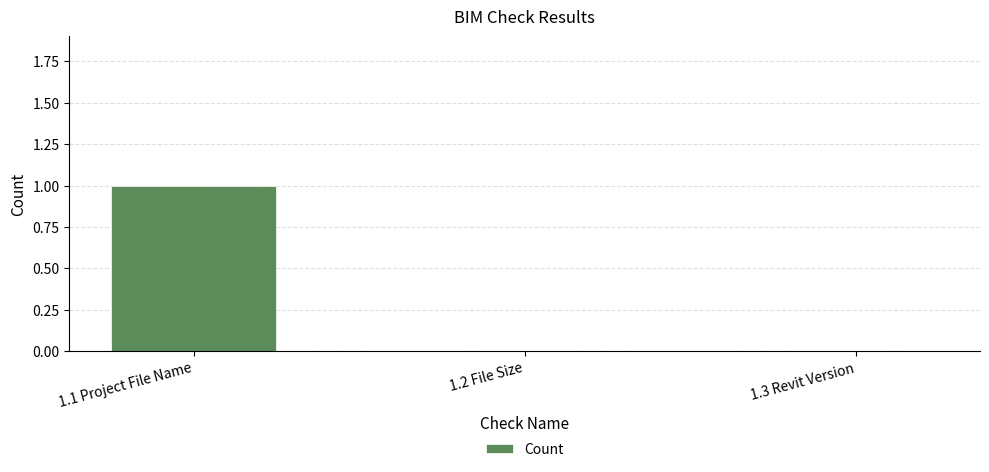

Reading left to right, extract all data points from this chart.

1.1 Project File Name=1	1.2 File Size=0	1.3 Revit Version=0